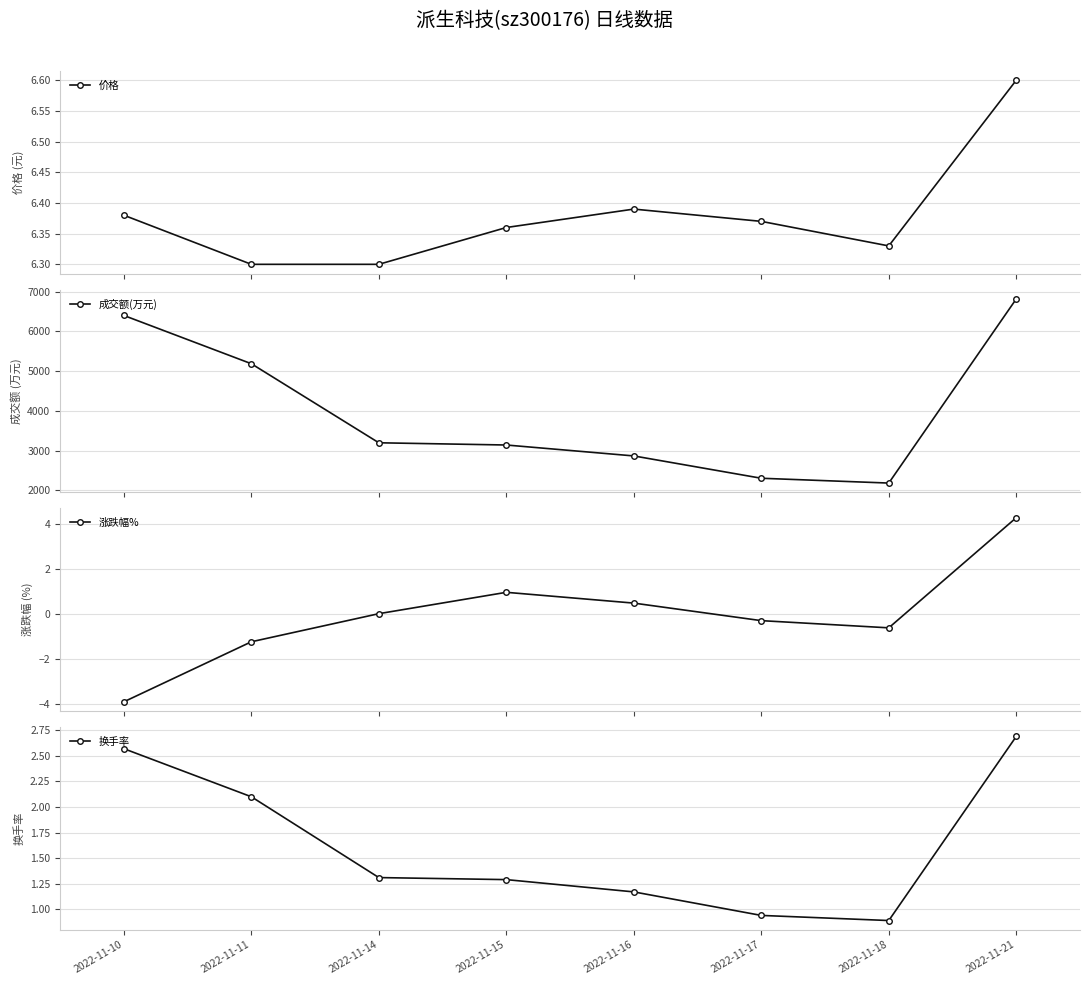

How many categories are shown in the chart?

8